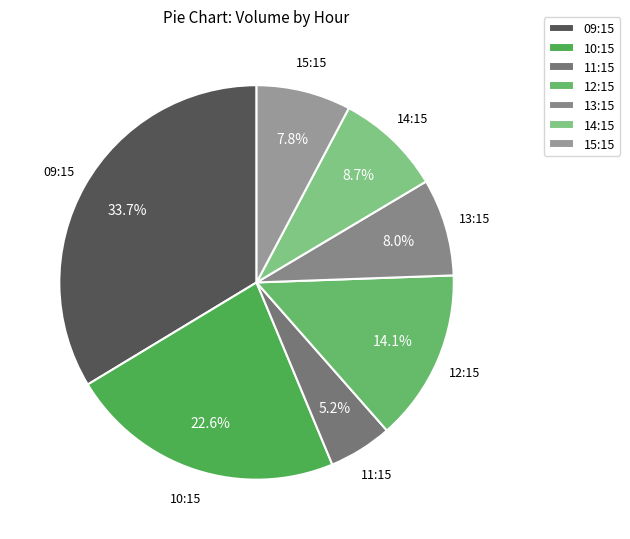

Does 10:15 account for over 50% of the chart?

No